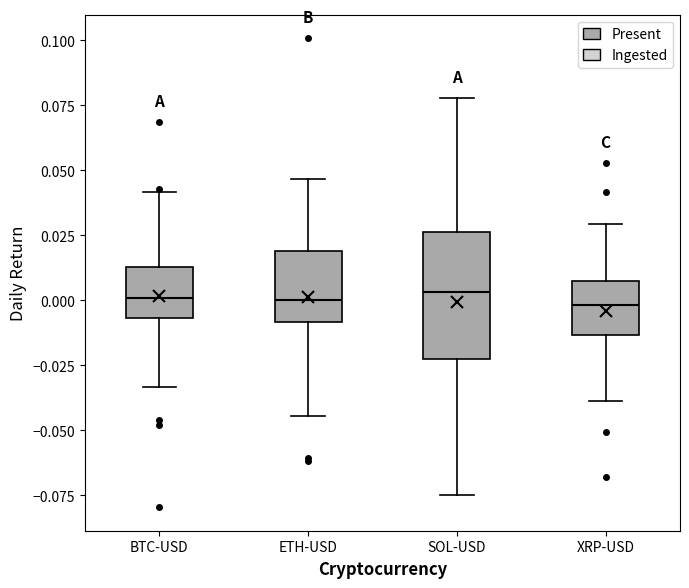

Where does the lower whisker of the box for XRP-USD end on the y-axis? The values are not printed on the chart, so give them approximately, as read against the axis.

-0.040